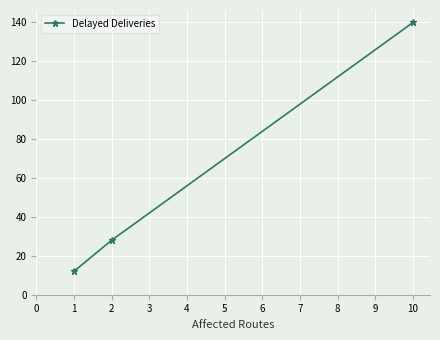

What is the minimum value shown in the chart?

12